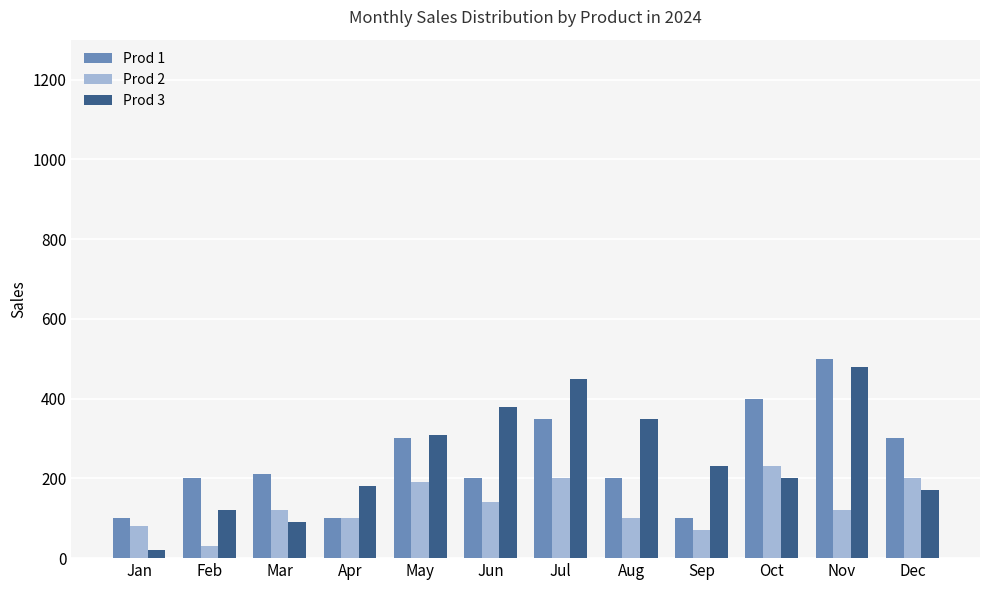

At Oct, list the series in order from largest to smallest.

Prod 1, Prod 2, Prod 3